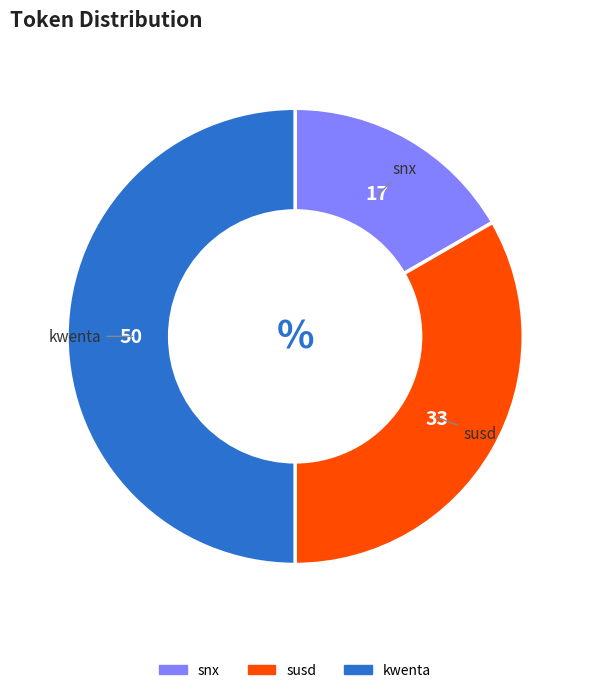

Rank the categories by value from lowest to highest.

snx, susd, kwenta